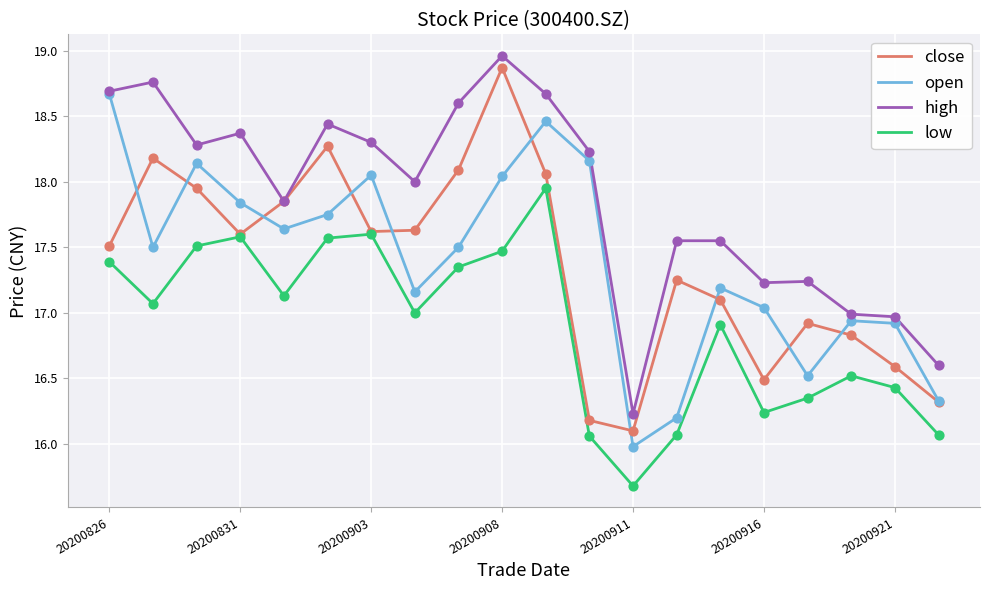

True or false: low and open cross at least once.

False